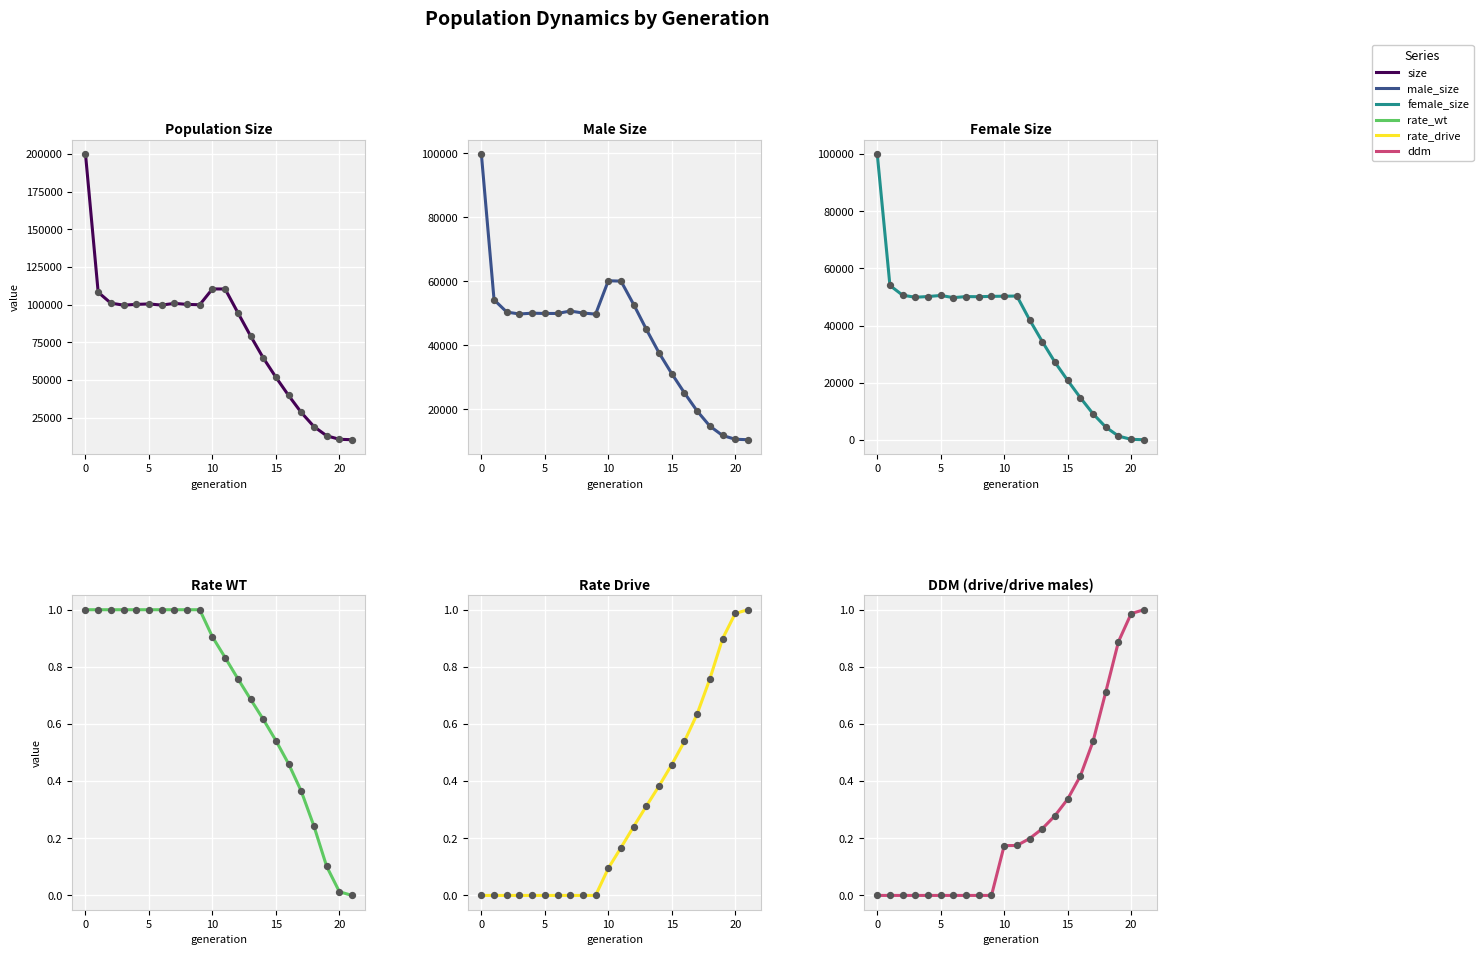

At how many categories does at least one series exceed 53180?

15